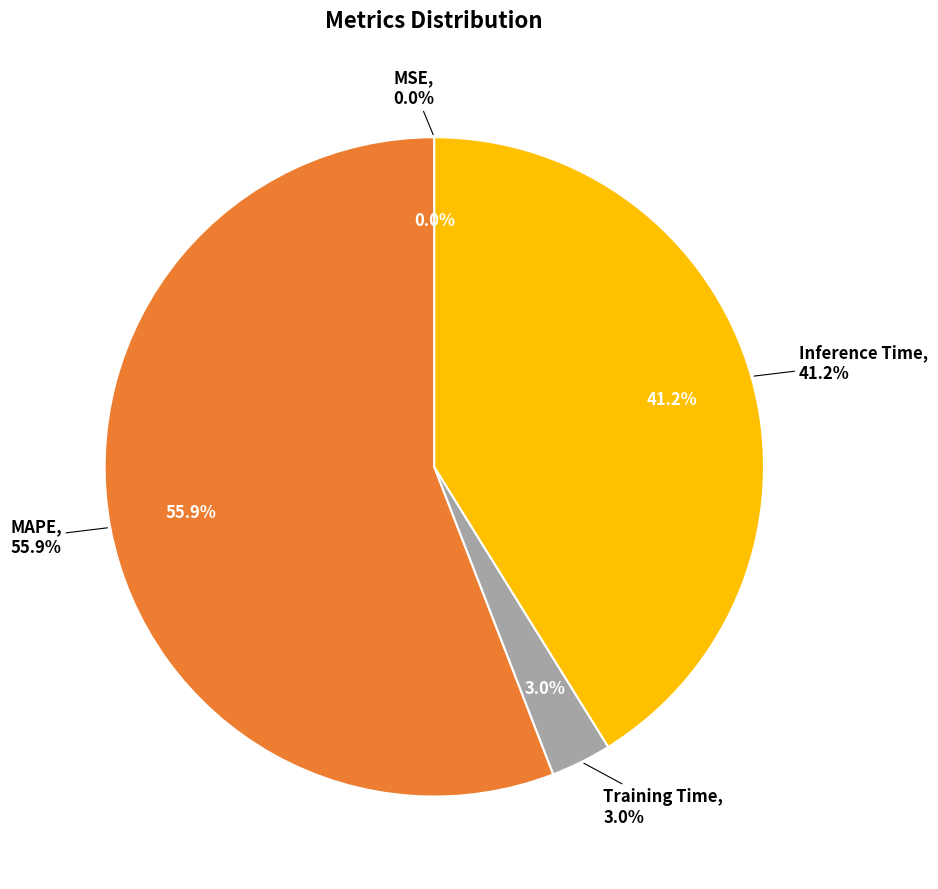

How many slices are in this pie chart?

4